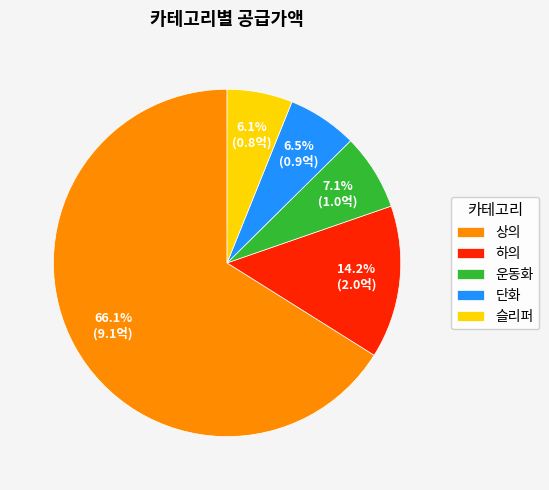

How much of the chart is everything except 운동화?

92.9%